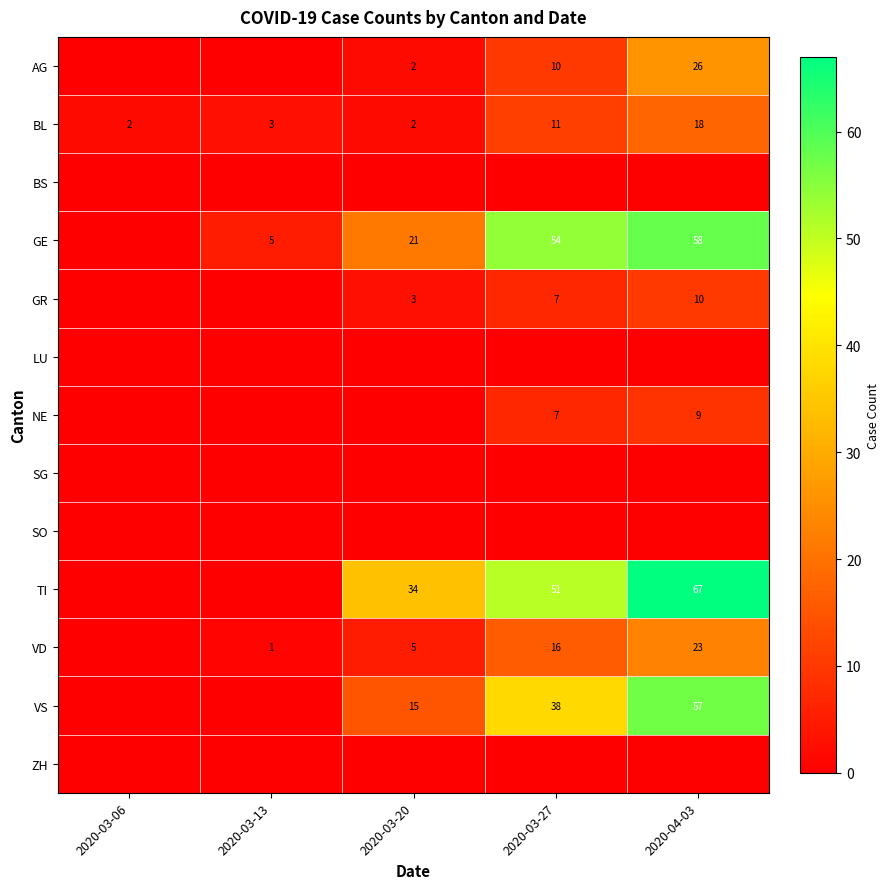

How many categories are shown in the chart?

5